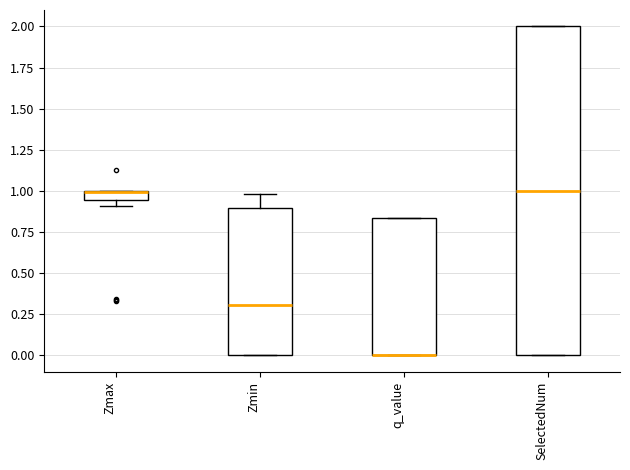

Comparing the boxes themselves (not the whiskers), which one is the tallest?

SelectedNum